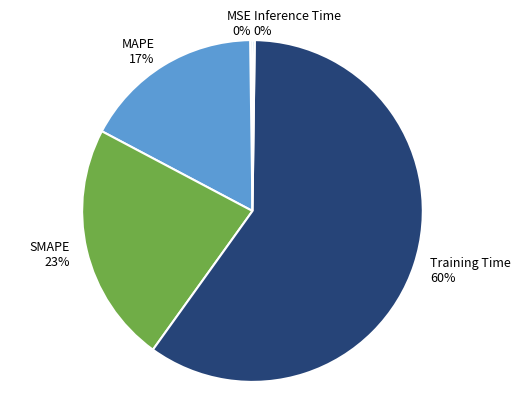

Which category accounts for the majority?

Training Time